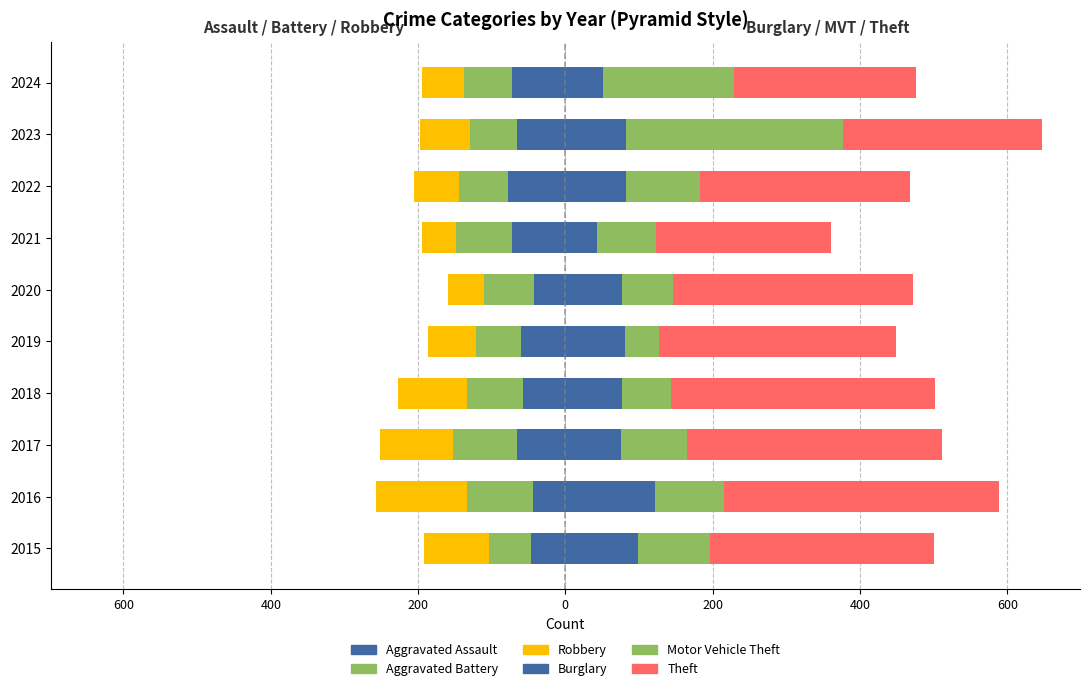

How many data points in Theft are less than 322?

5